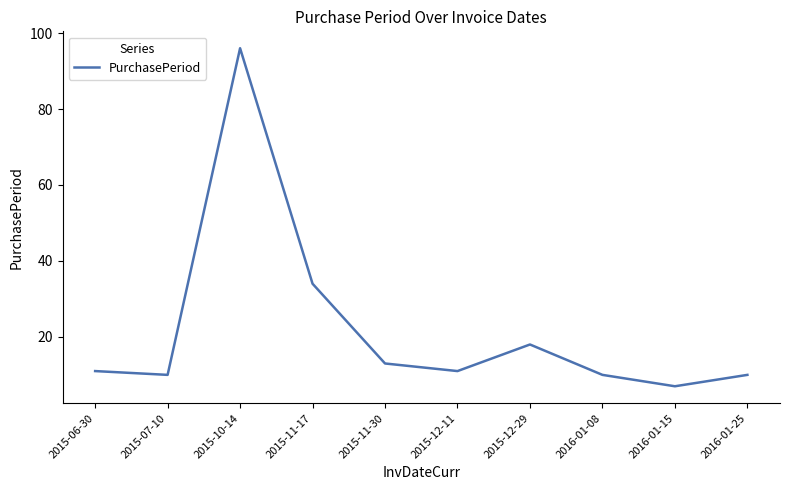

What is the maximum value shown in the chart?

96